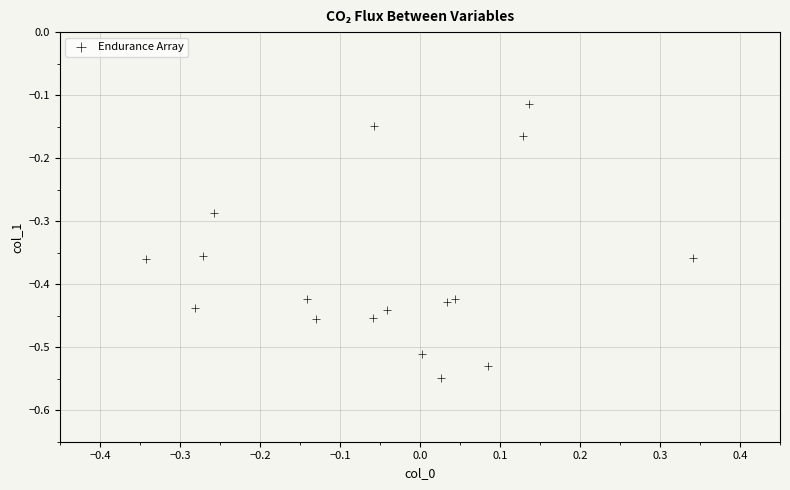

What is the range of Y values (max minus min)?

0.4